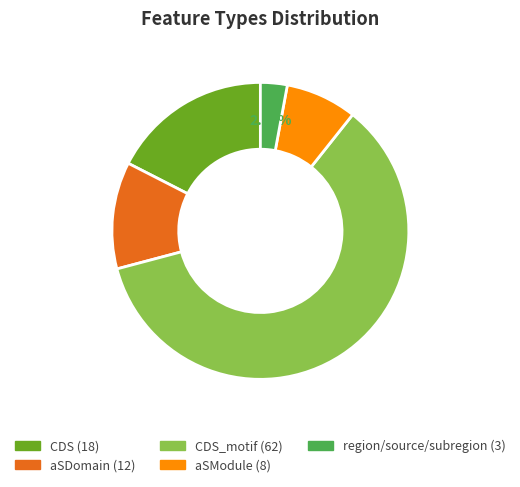

Is there a majority slice in this chart?

Yes